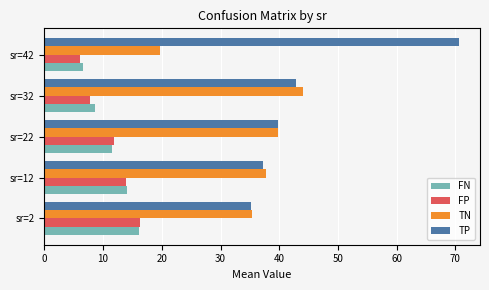

True or false: TP has a value of 37.3 at sr=12.

True